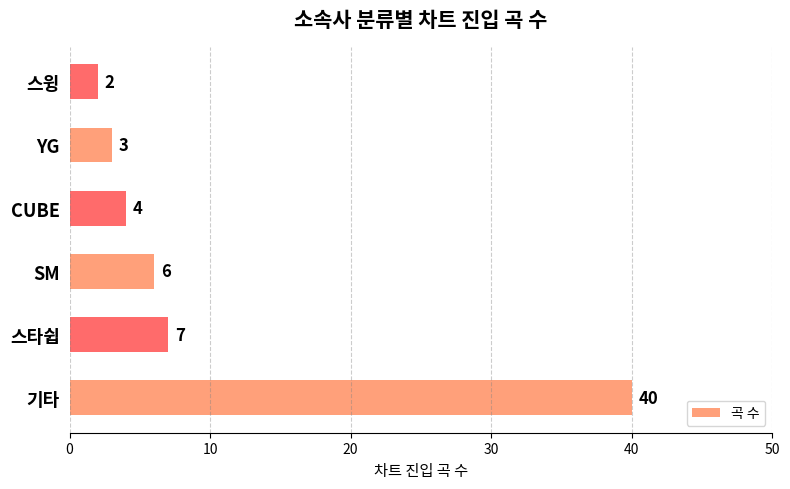

How many data points are less than 6?

3